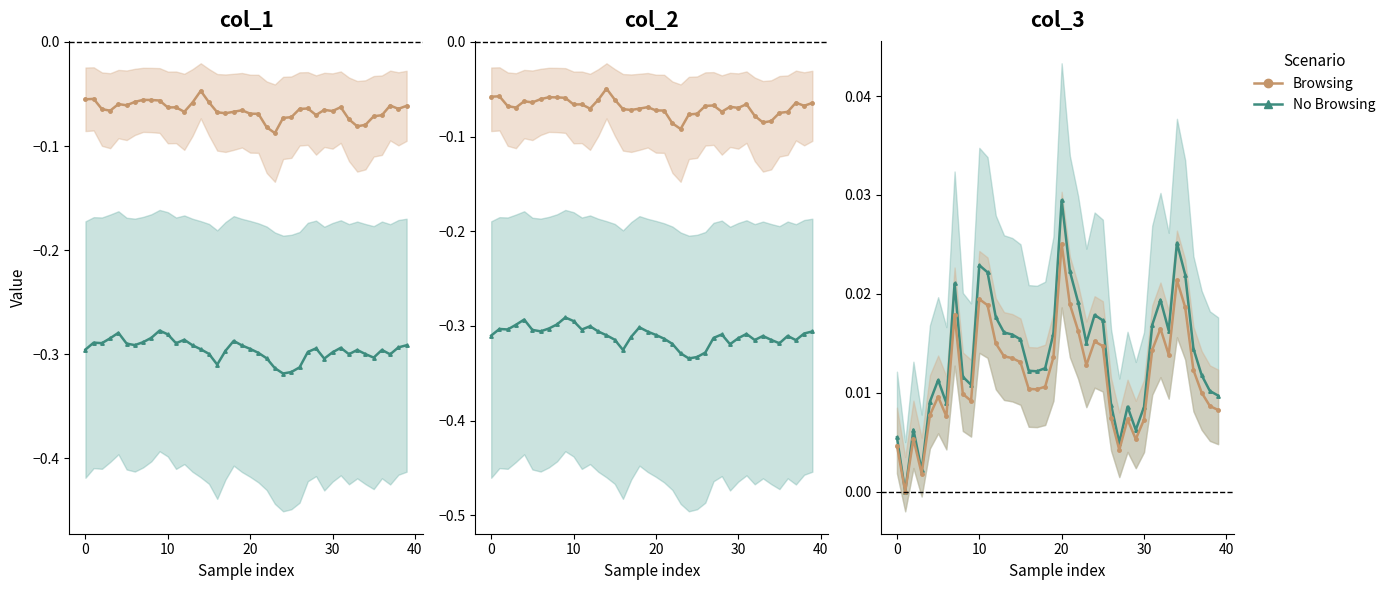

The value of col_3 (Browsing) at 20 is 0.0. True or false?

True